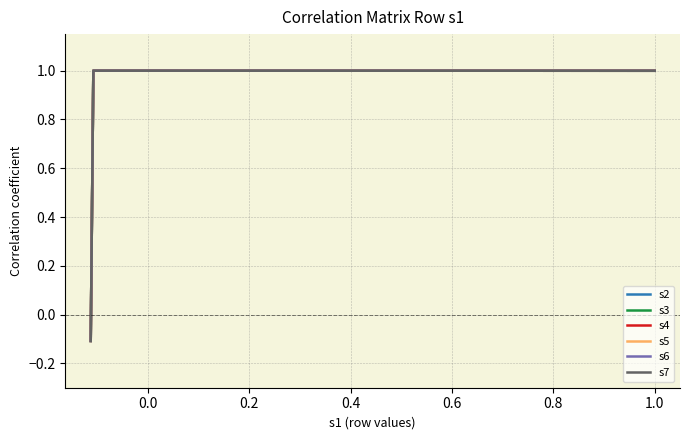

Rank the series at 1.0 from highest to lowest value.

s4, s5, s6, s7, s2, s3